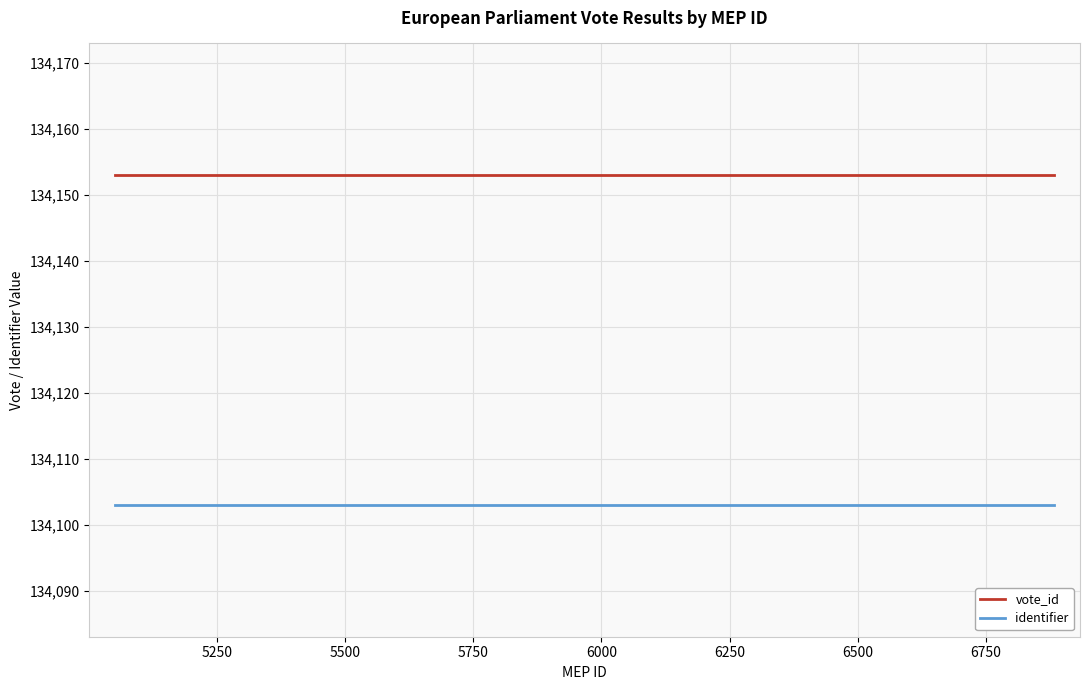

Rank the series by their average value, from lowest to highest.

identifier, vote_id